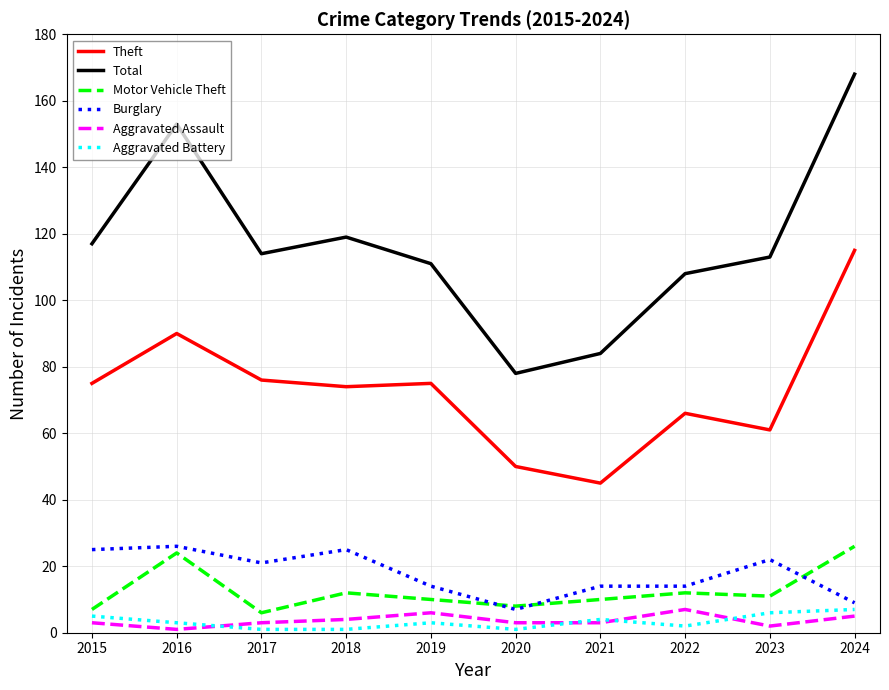

Which category has the lowest value in the Theft series?

2021